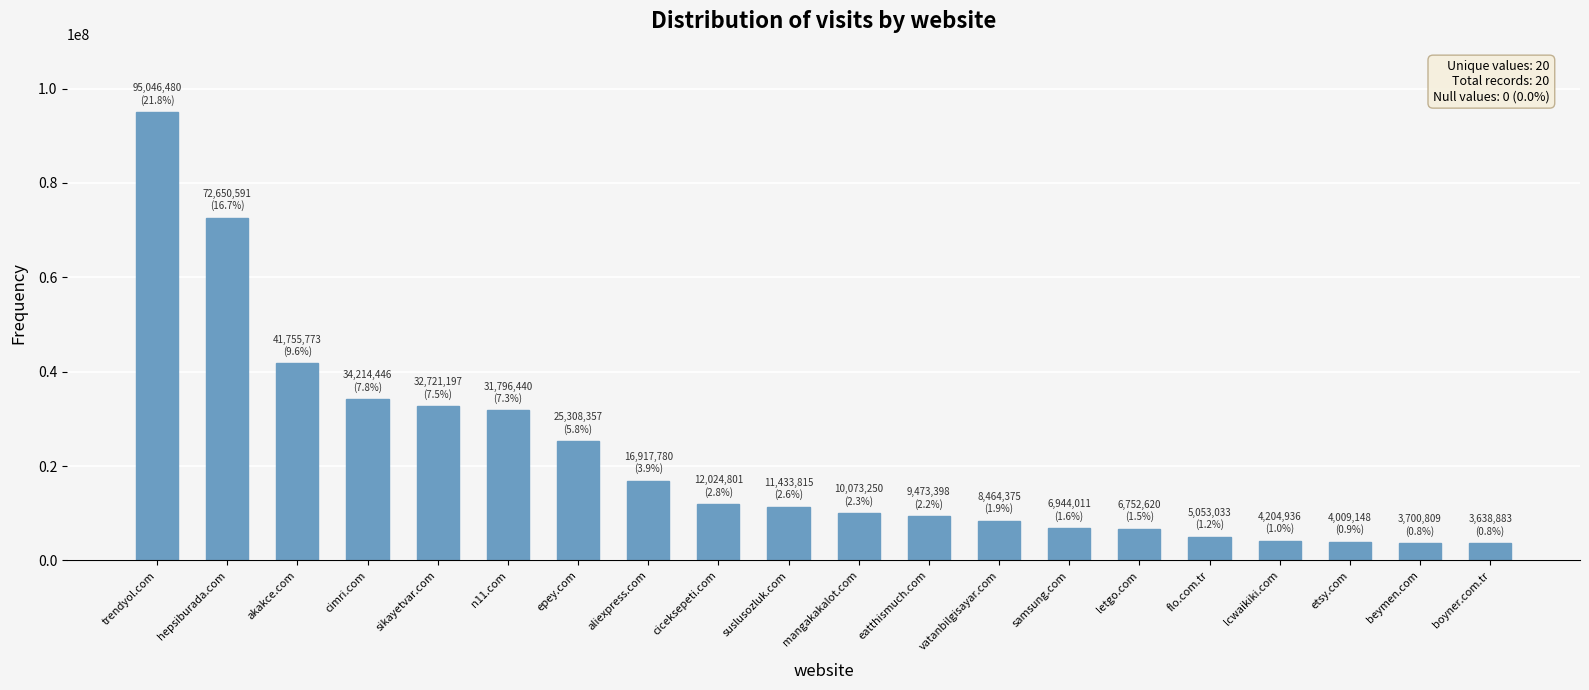

What is the difference between the maximum and minimum values?

91407597